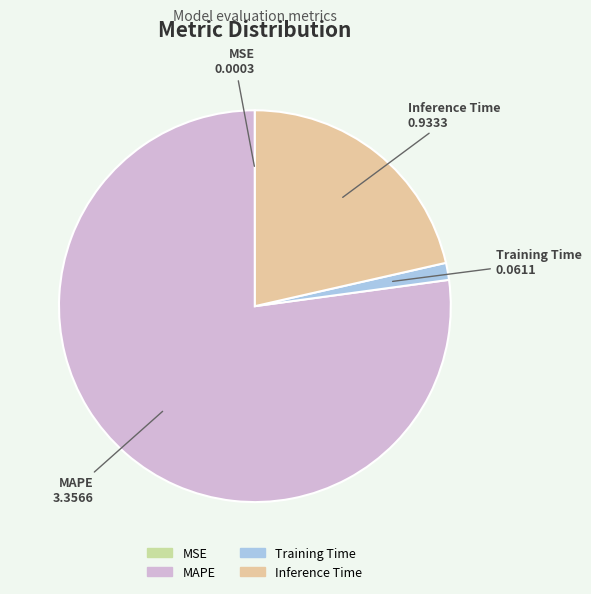

What is the largest slice in the pie chart?

MAPE